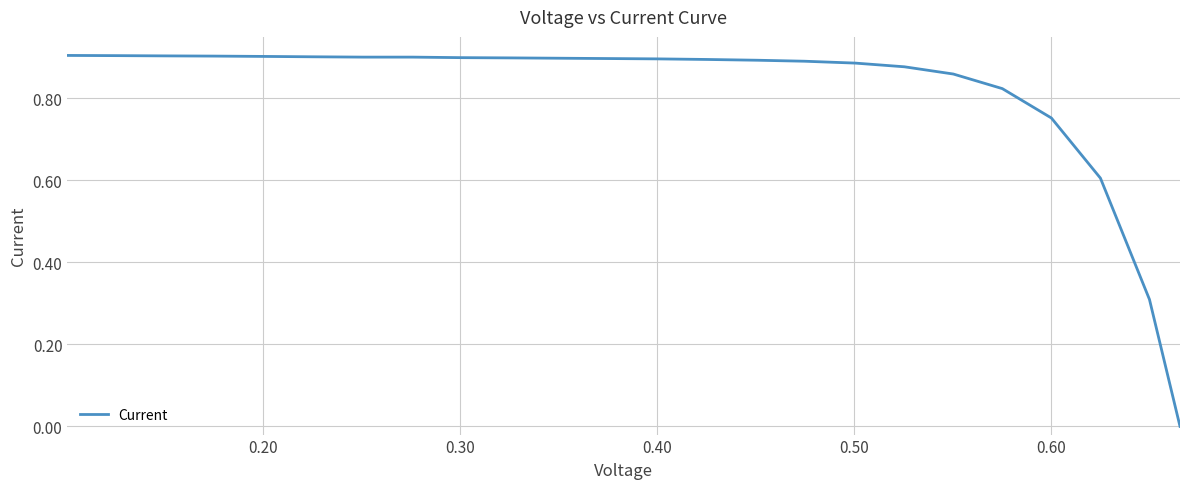

Does the chart display data point markers on the line(s)?

No